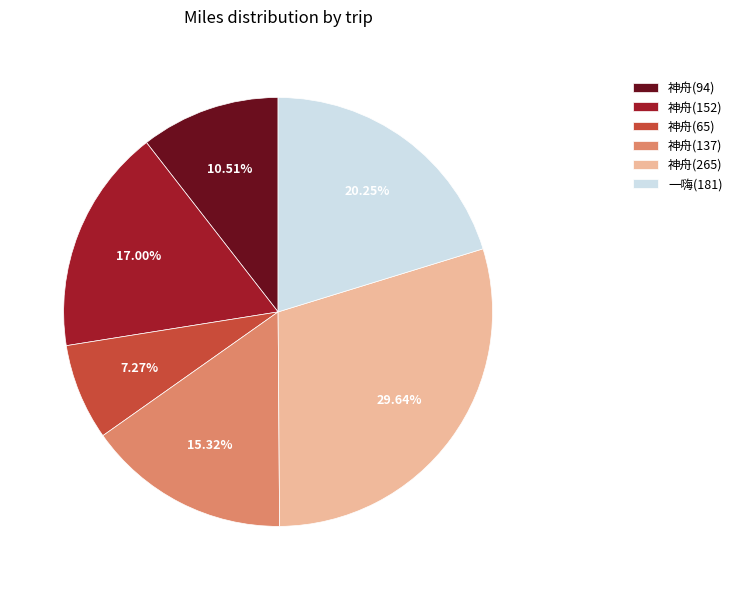

Count the number of slices in the pie.

6